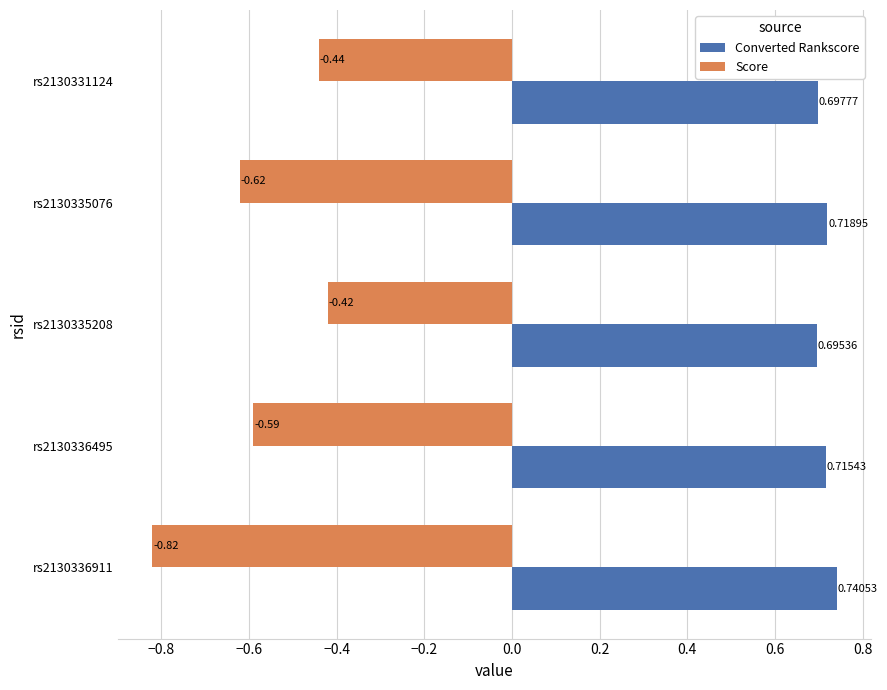

Between rs2130336495 and rs2130331124, which series saw the biggest shift?

Score